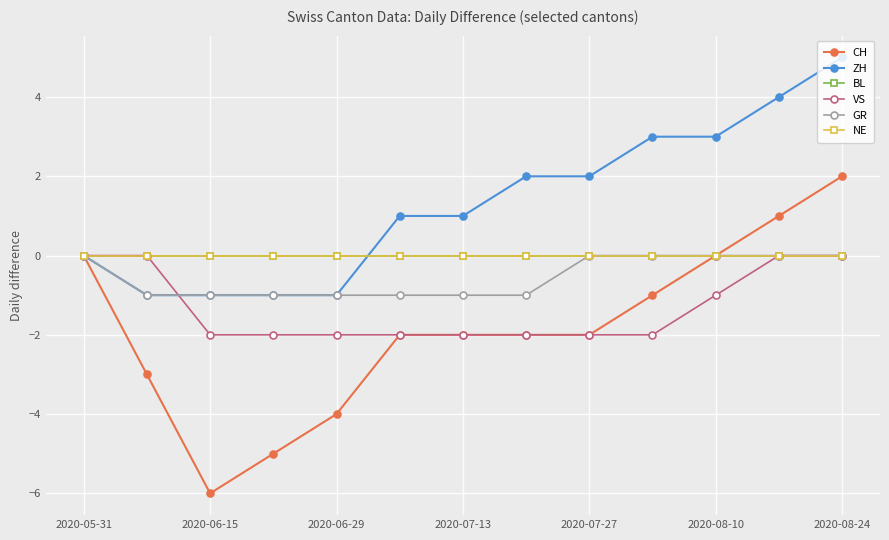

Reading left to right, transcribe all the data shown in this chart.

CH: 0	-3	-6	-5	-4	-2	-2	-2	-2	-1	0	1	2
ZH: 0	-1	-1	-1	-1	1	1	2	2	3	3	4	5
BL: 0	0	0	0	0	0	0	0	0	0	0	0	0
VS: 0	0	-2	-2	-2	-2	-2	-2	-2	-2	-1	0	0
GR: 0	-1	-1	-1	-1	-1	-1	-1	0	0	0	0	0
NE: 0	0	0	0	0	0	0	0	0	0	0	0	0